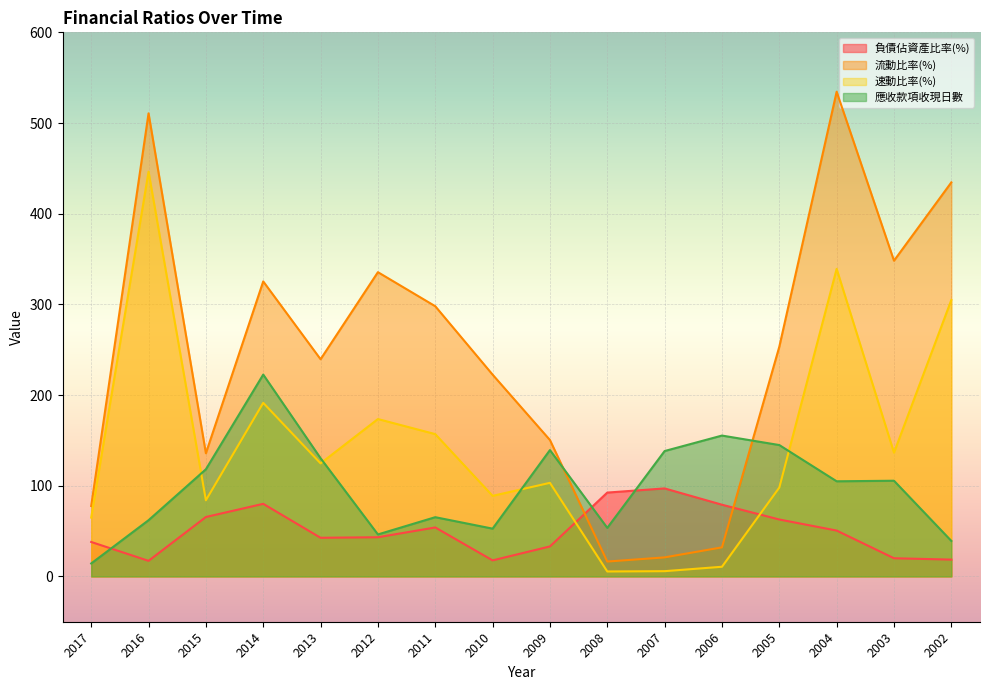

Does the chart display data point markers on the line(s)?

No